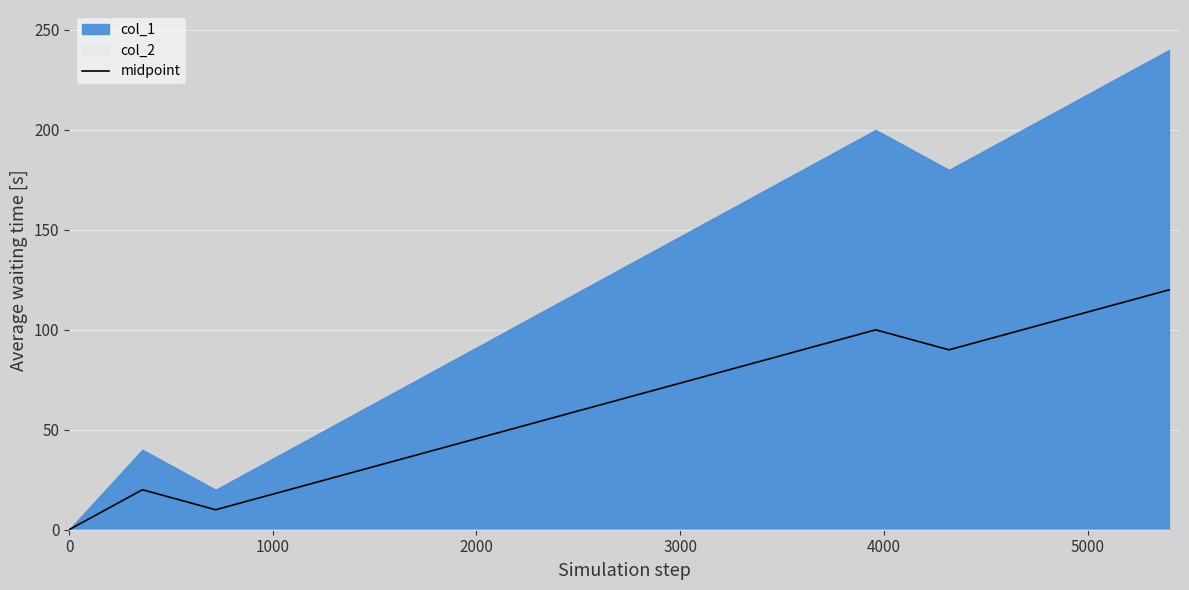

How many interior local valleys (lower than both neighbors) does the data have?

2